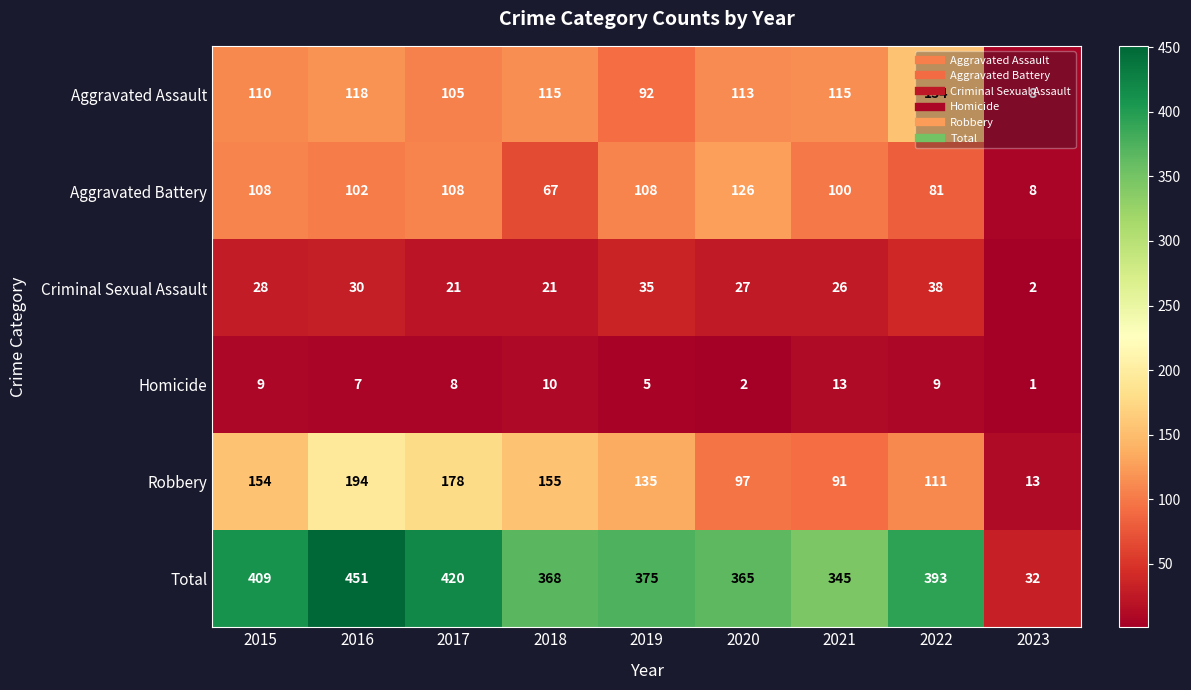

What is the difference between the highest and lowest values at 2019?

370